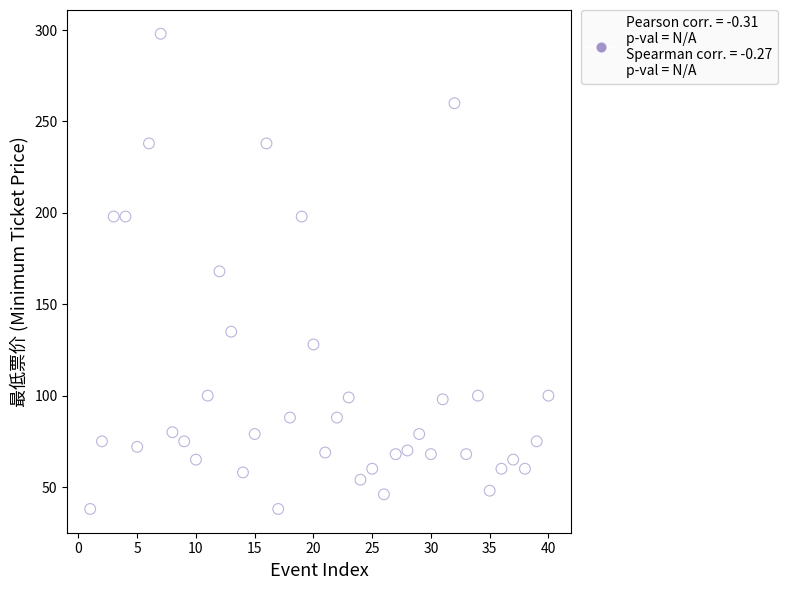

What is the range of Y values (max minus min)?

260.0